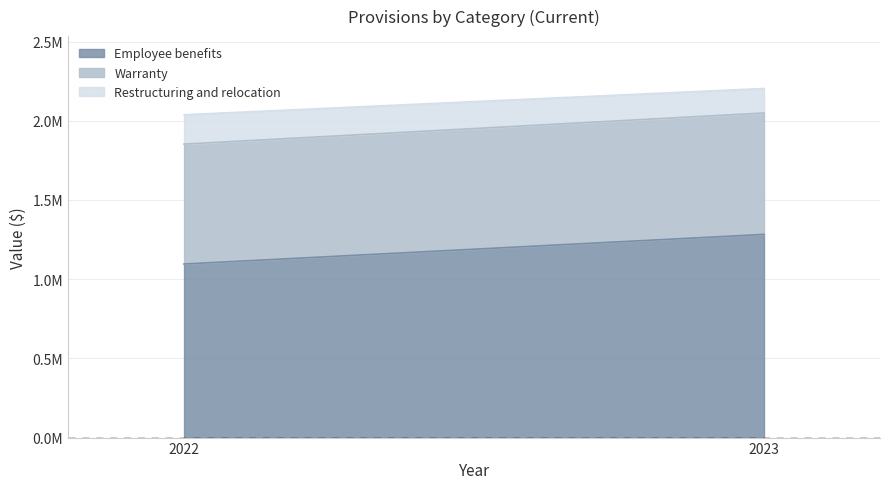

How many distinct data groups are displayed?

3